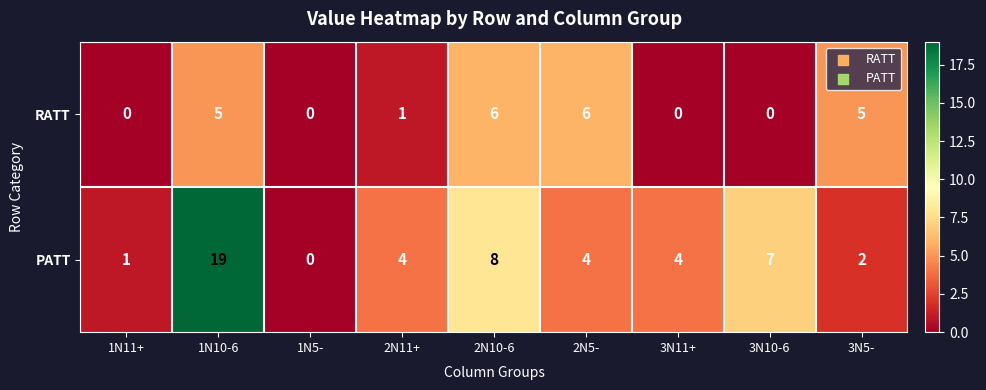

Reading right to left, extract all data points from this chart.

RATT: 3N5-=5	3N10-6=0	3N11+=0	2N5-=6	2N10-6=6	2N11+=1	1N5-=0	1N10-6=5	1N11+=0
PATT: 3N5-=2	3N10-6=7	3N11+=4	2N5-=4	2N10-6=8	2N11+=4	1N5-=0	1N10-6=19	1N11+=1